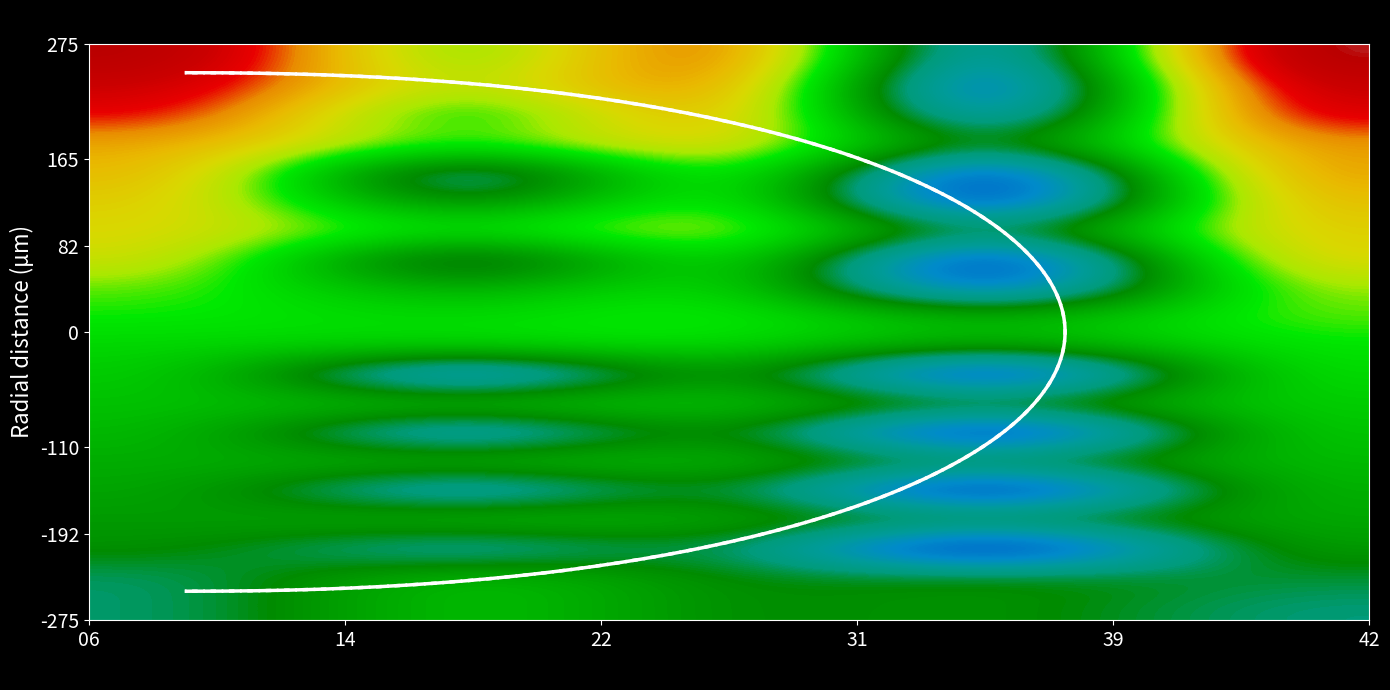

Is the value of 4 at 19 greater than the value of 5 at 4?

No